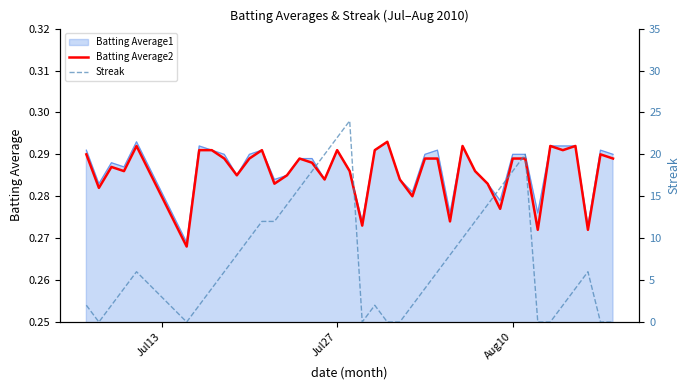

True or false: Batting Average2 has more than 0 interior local peaks.

True